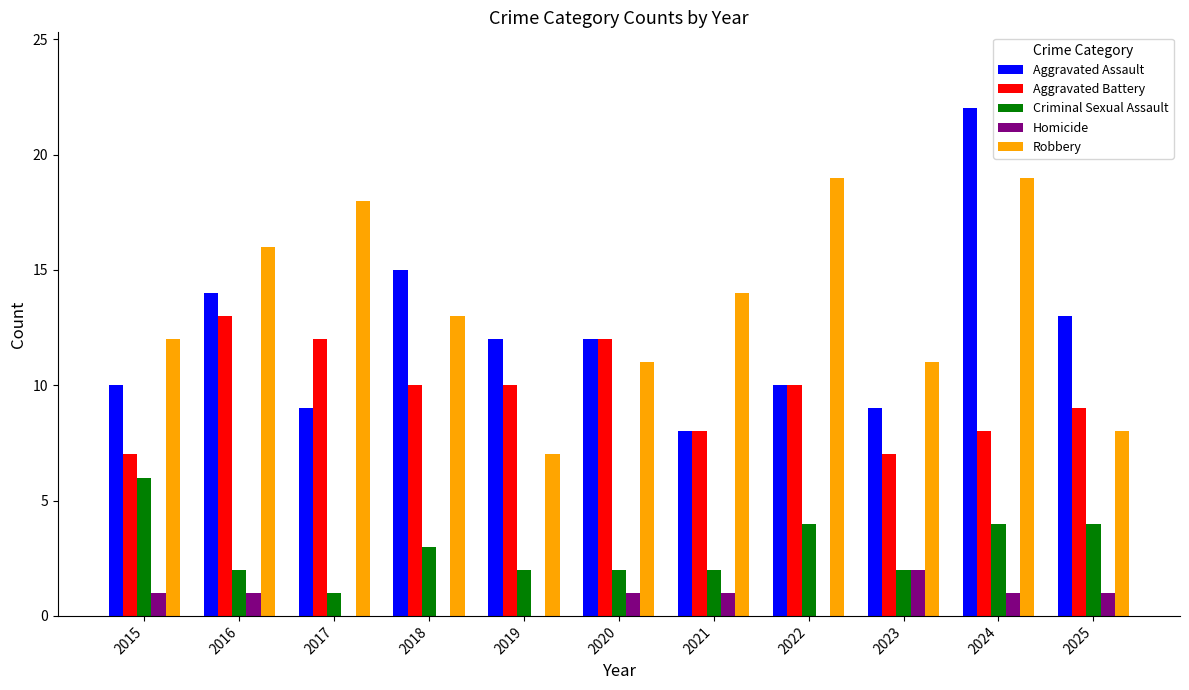

What is the sum of the Criminal Sexual Assault values at 2025 and 2018?

7